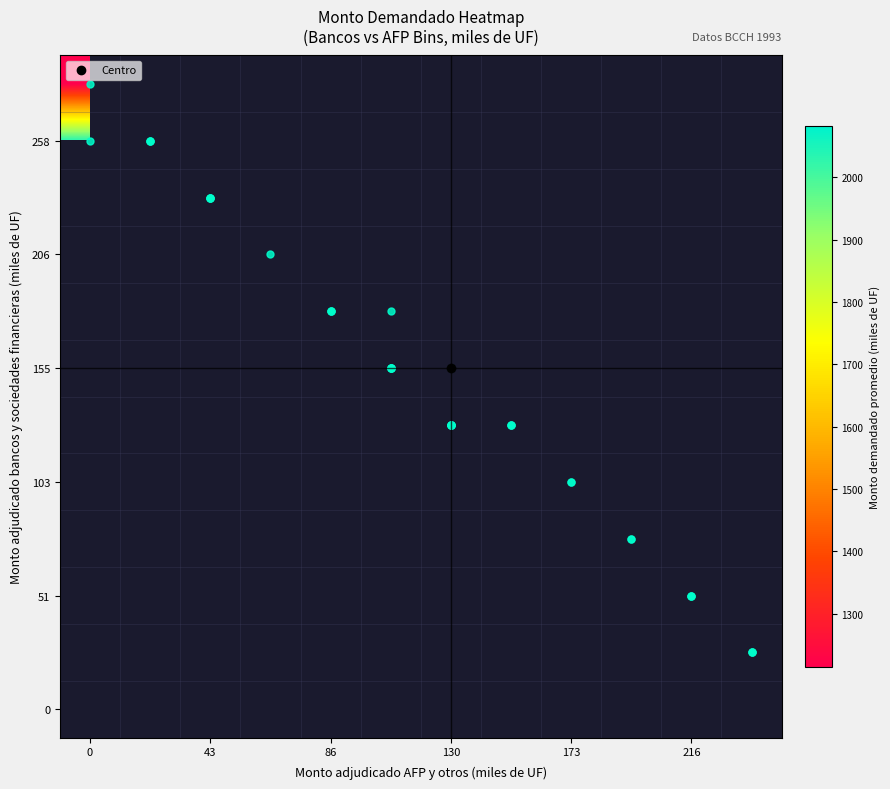

What is the maximum value shown in the chart?

2081.7